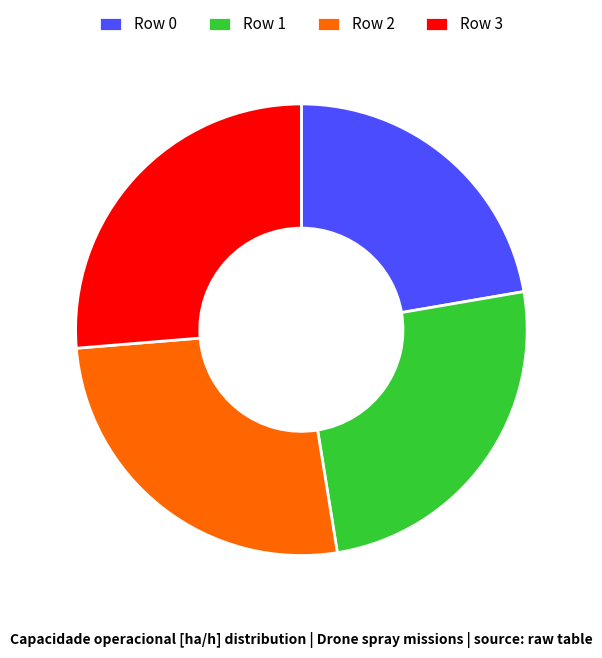

The Row 0 slice represents 35% of the pie. True or false?

False